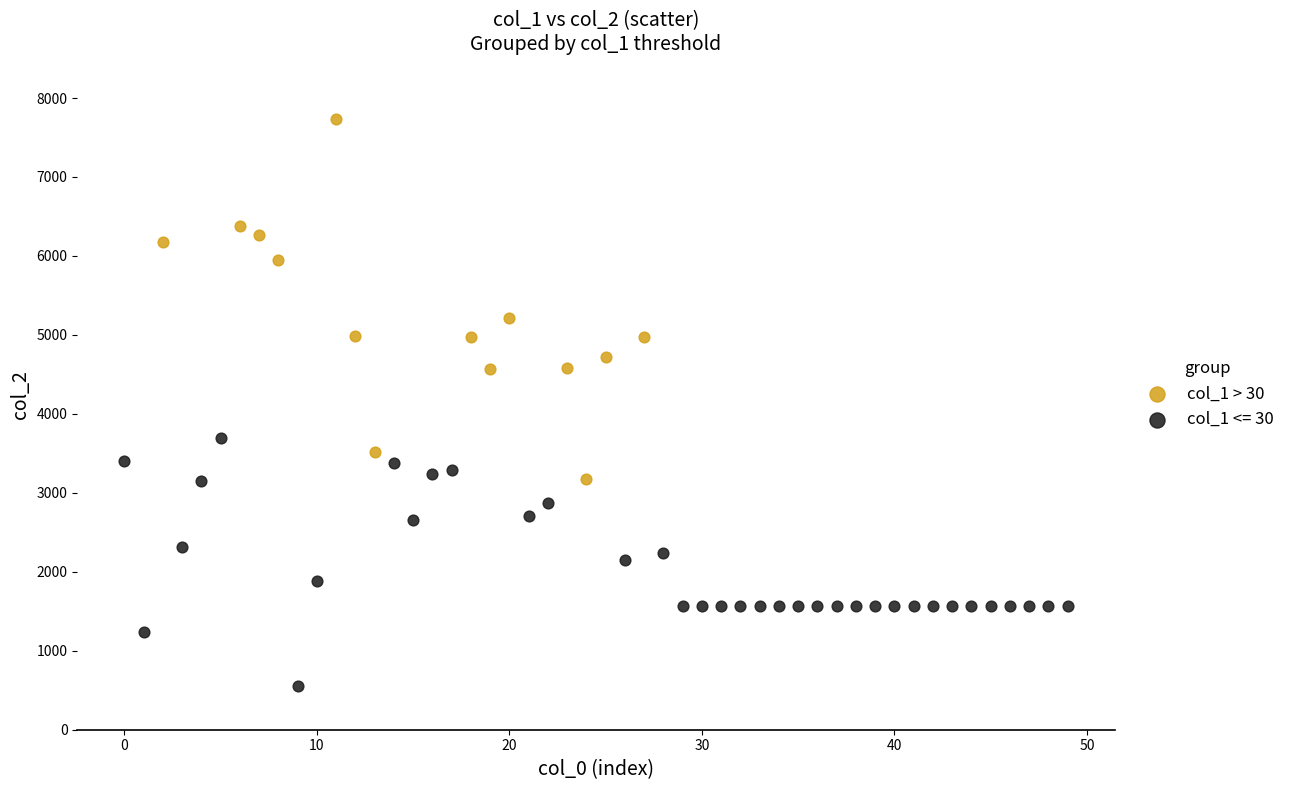

Which series contains the highest Y value?

col_1 > 30